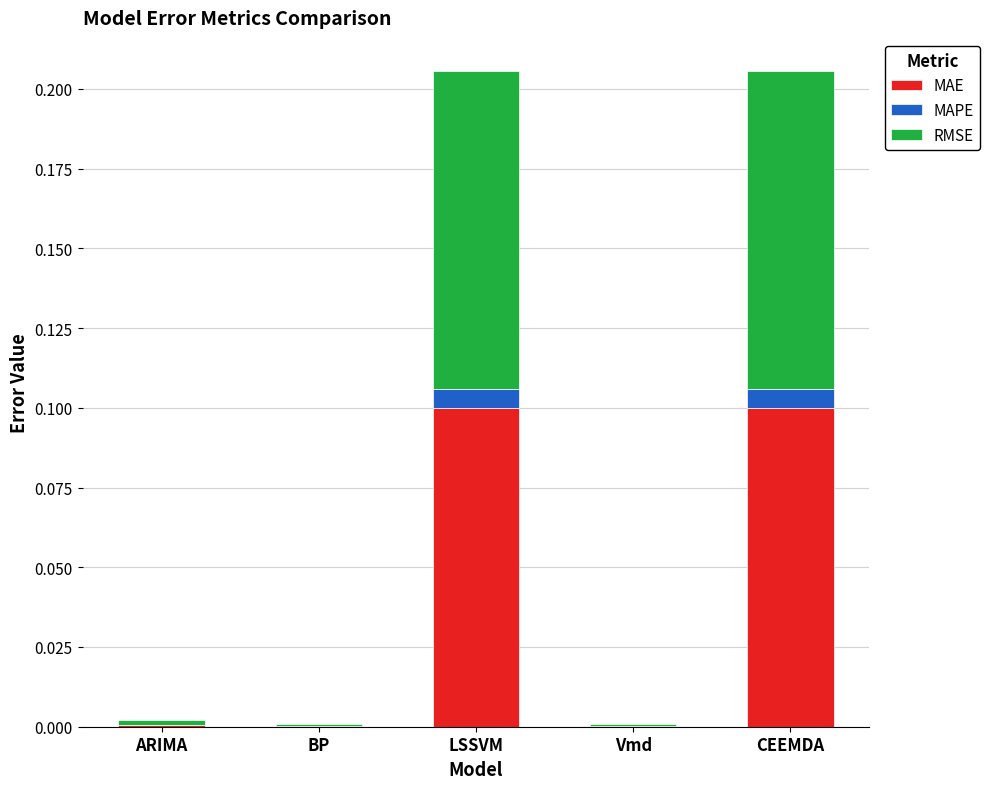

The value of MAE at ARIMA is 0.0. True or false?

True